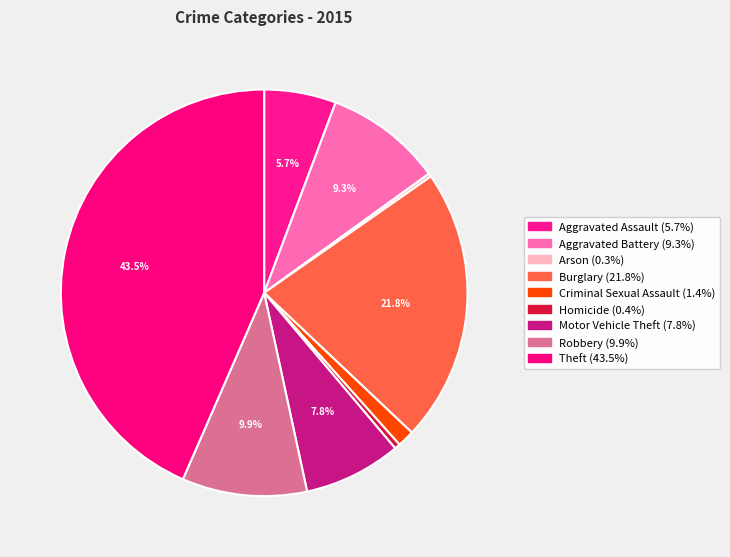

What is the change in value from Motor Vehicle Theft to Robbery?

+74